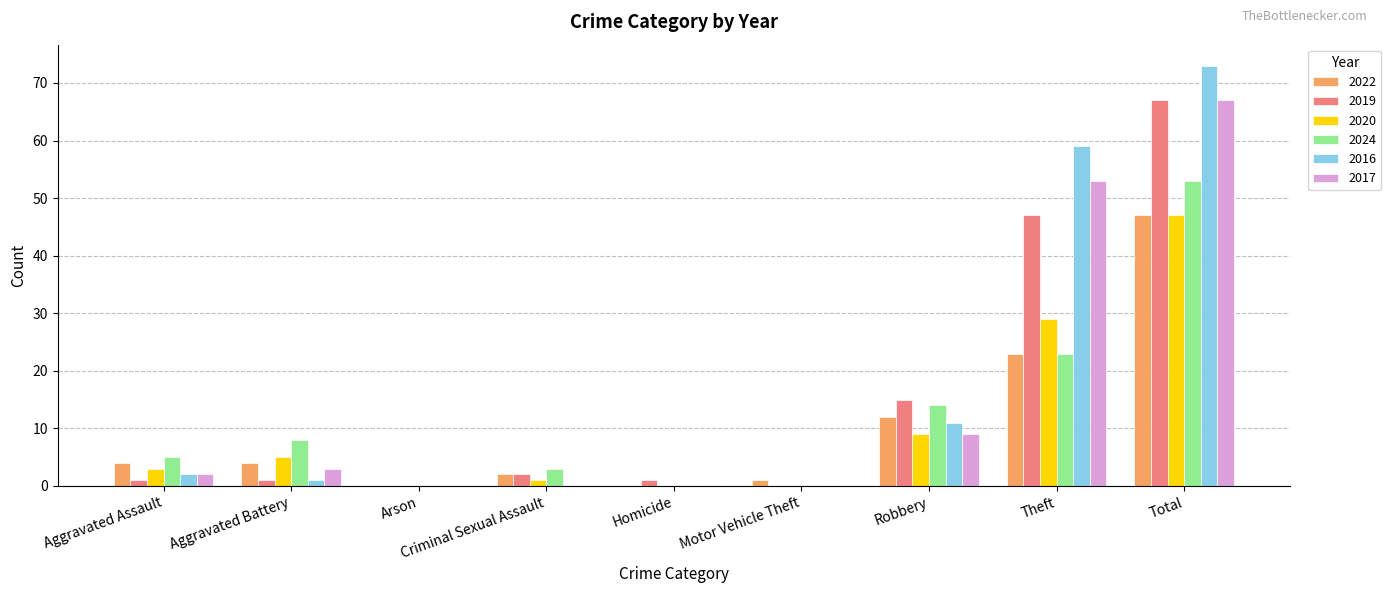

Reading right to left, transcribe all the data shown in this chart.

2022: 47	23	12	1	0	2	0	4	4
2019: 67	47	15	0	1	2	0	1	1
2020: 47	29	9	0	0	1	0	5	3
2024: 53	23	14	0	0	3	0	8	5
2016: 73	59	11	0	0	0	0	1	2
2017: 67	53	9	0	0	0	0	3	2